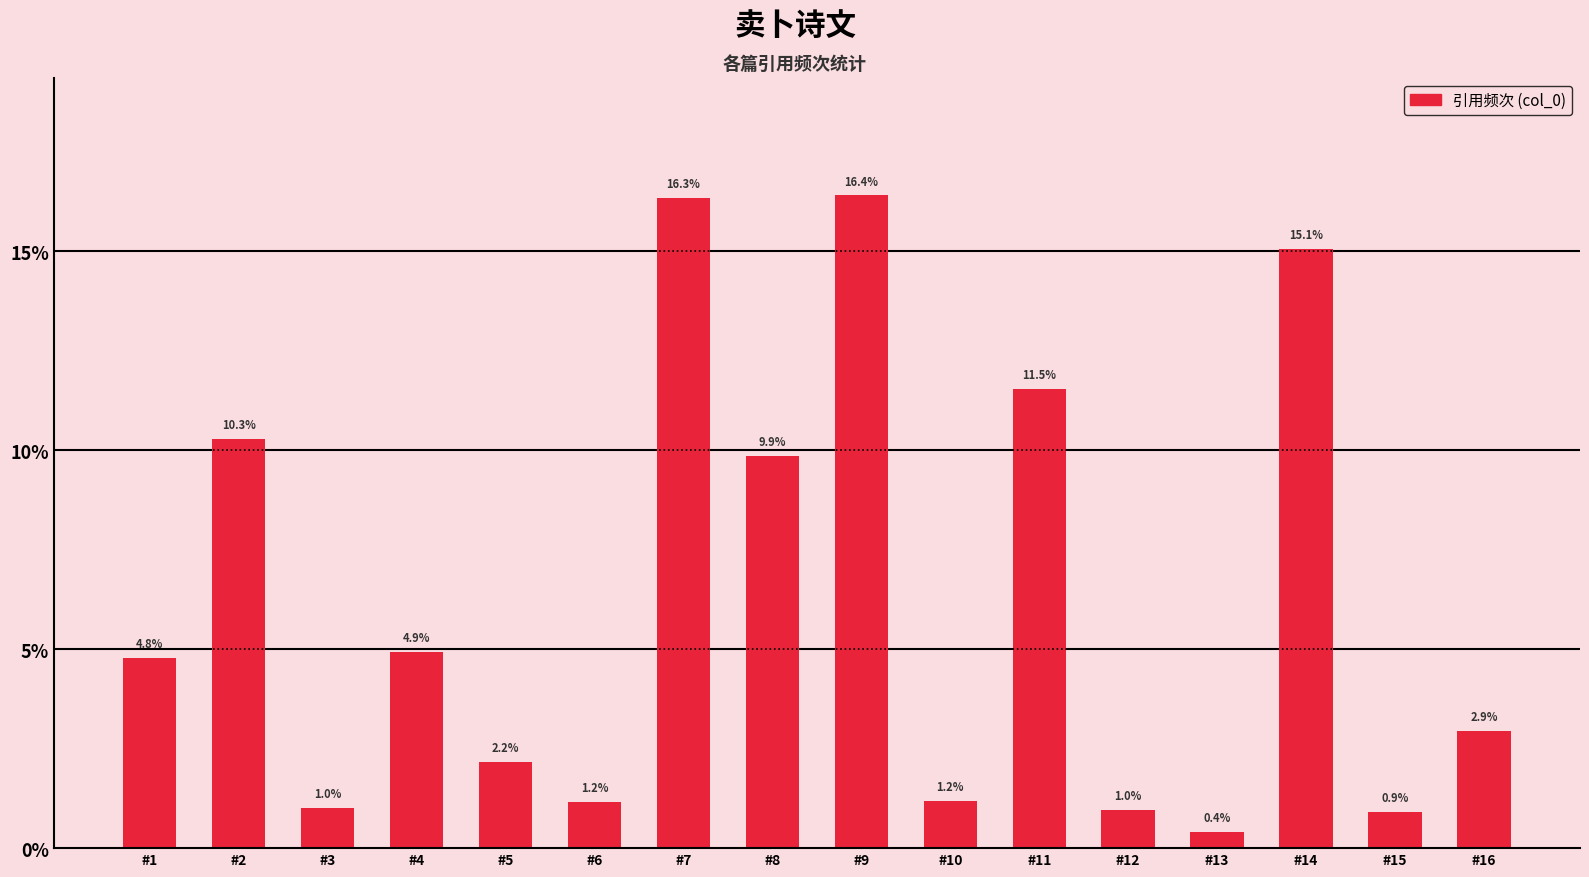

How many data points does each series have?

16